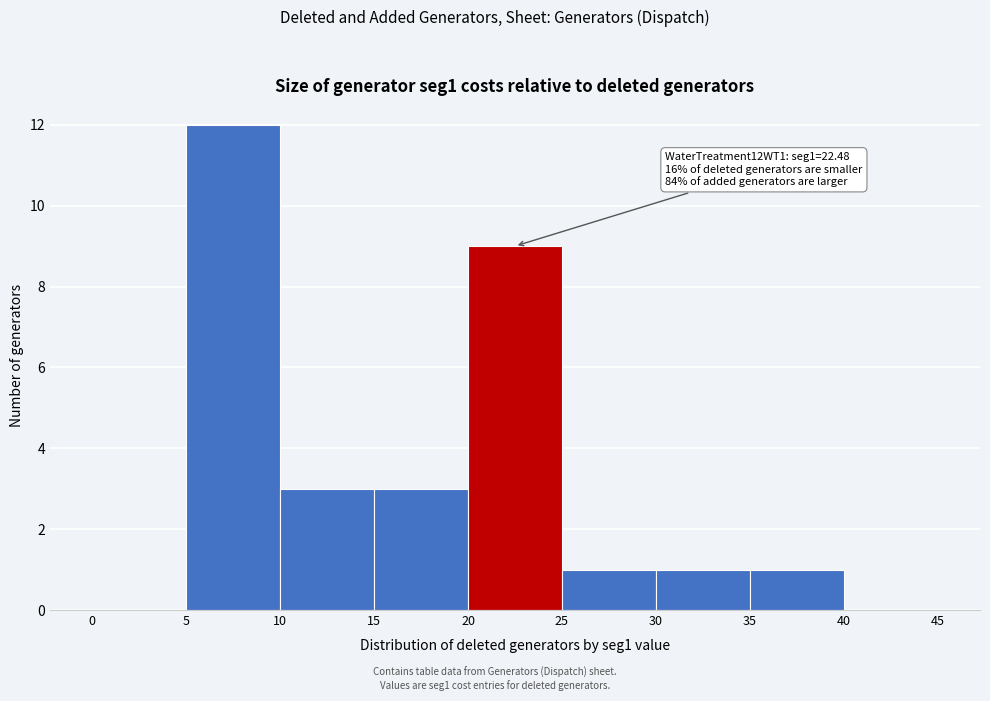

Over which range of the x-axis is the bar tallest?

5 to 10